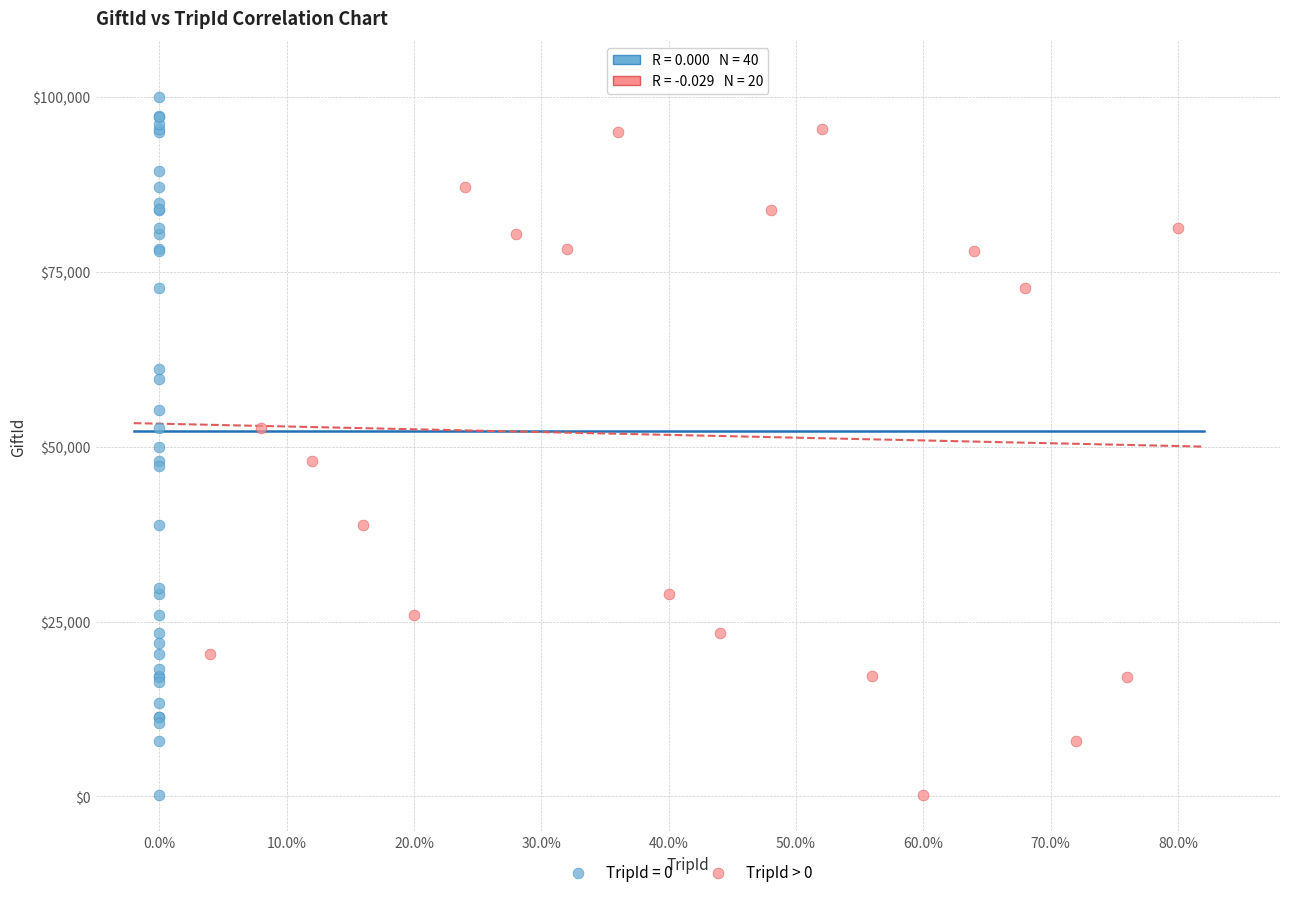

Which series reaches the maximum Y coordinate?

TripId = 0